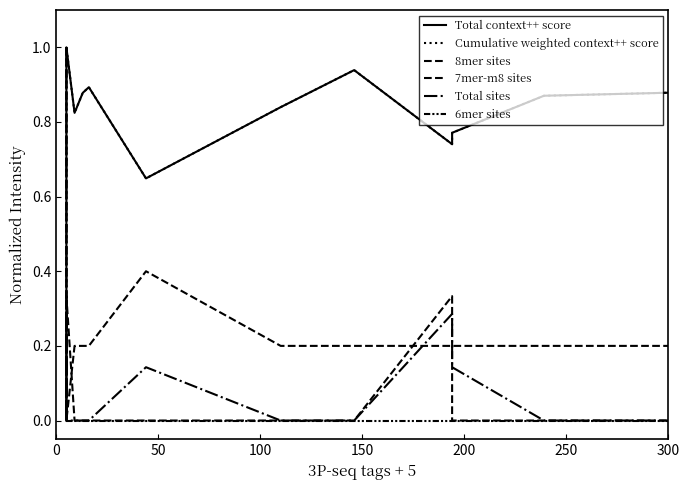

What are all the series names shown in the legend?

Total context++ score, Cumulative weighted context++ score, 8mer sites, 7mer-m8 sites, Total sites, 6mer sites